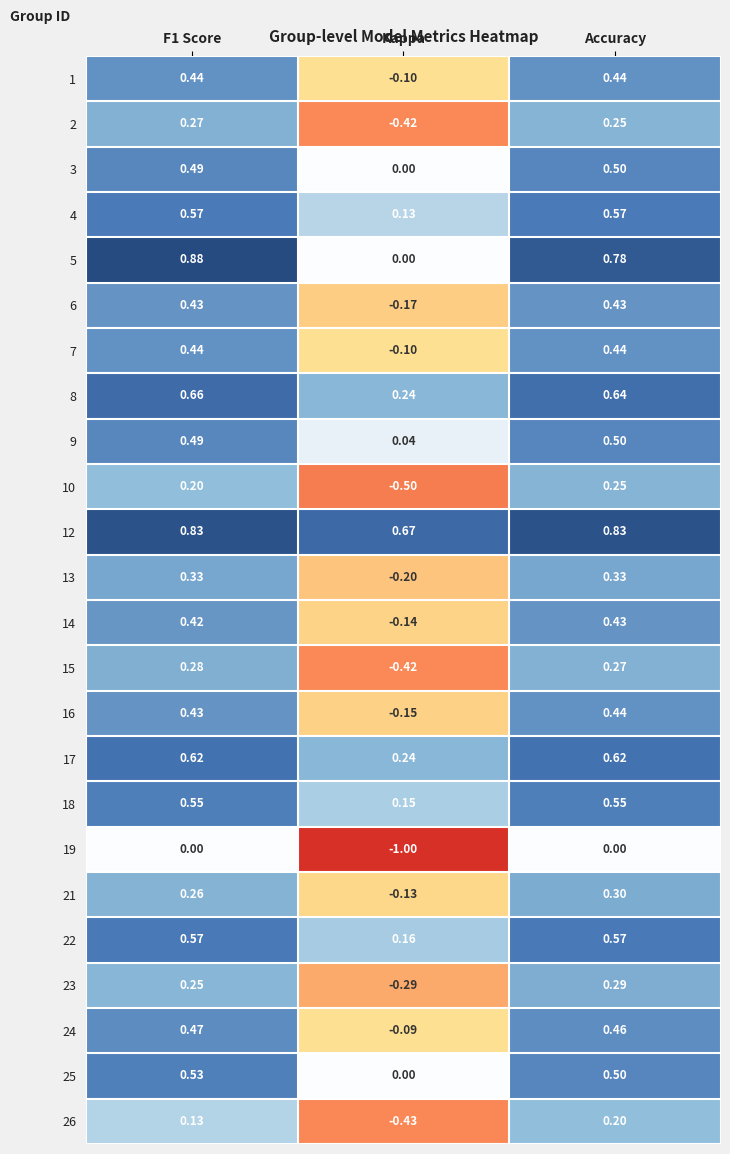

At which category is the sum across all series the highest?

Accuracy